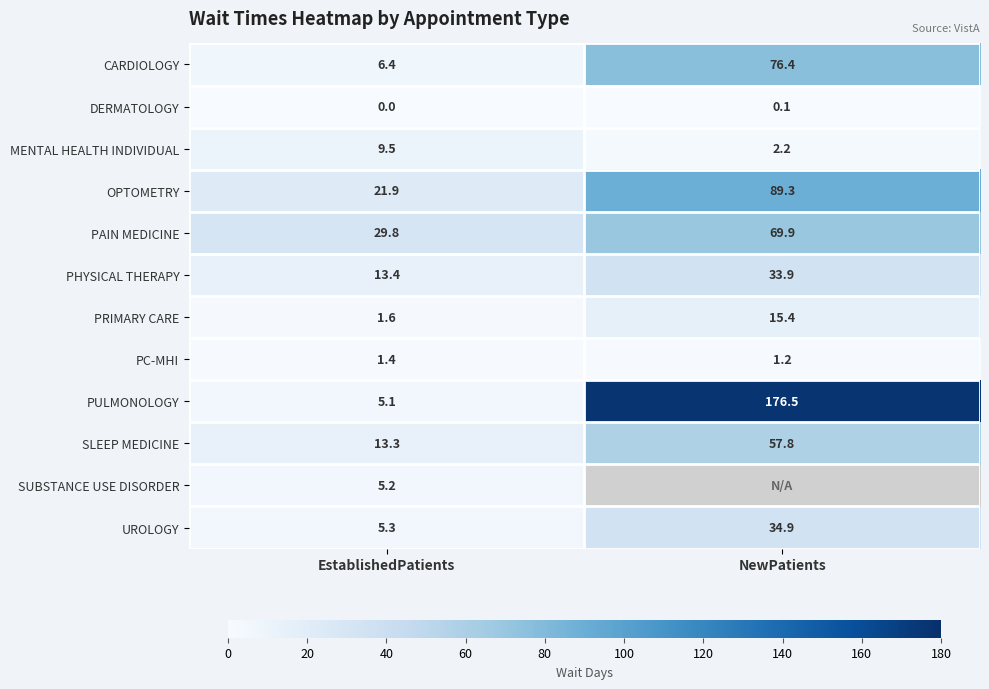

What is the spread (max minus min) of values at NewPatients?

176.4